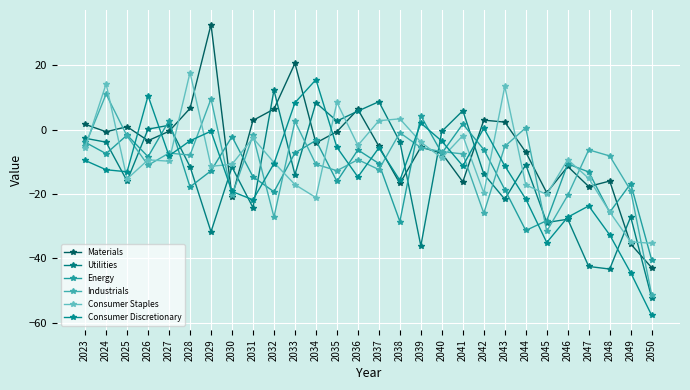

Which series changed the most between 2032 and 2040?

Industrials